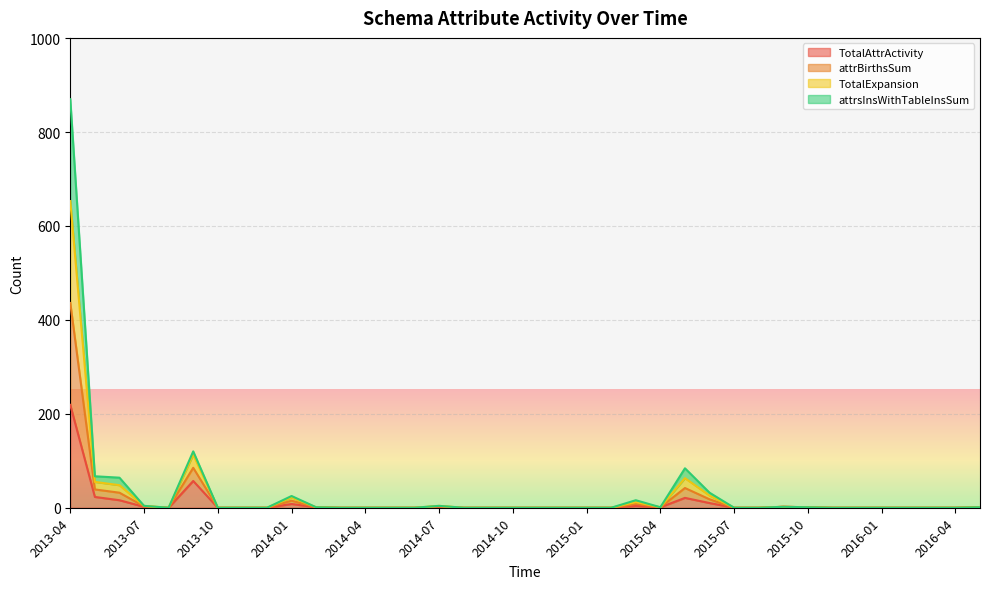

At which category does TotalAttrActivity reach its first local valley?

2013-08